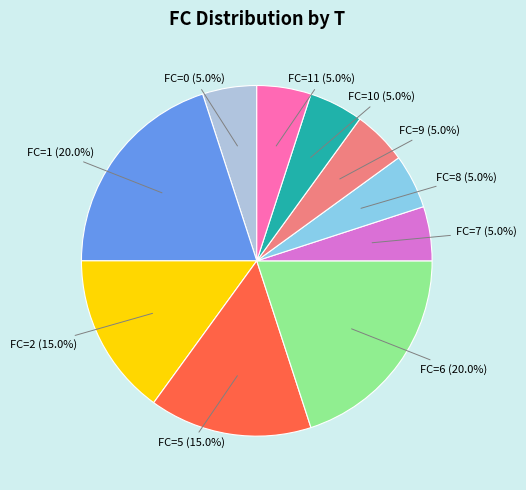

Does any single category account for the majority?

No